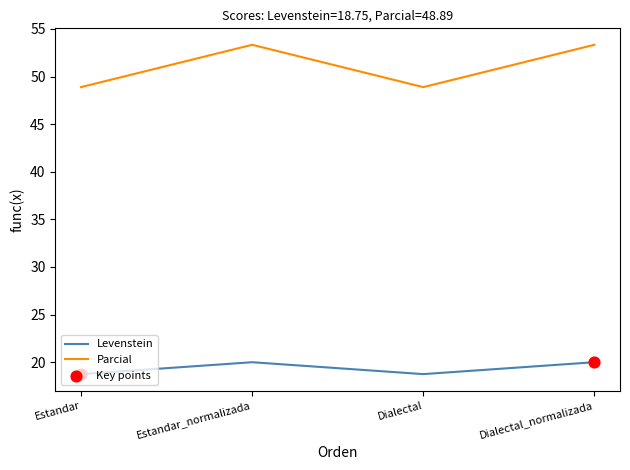

Which series has the largest total across all categories?

Parcial